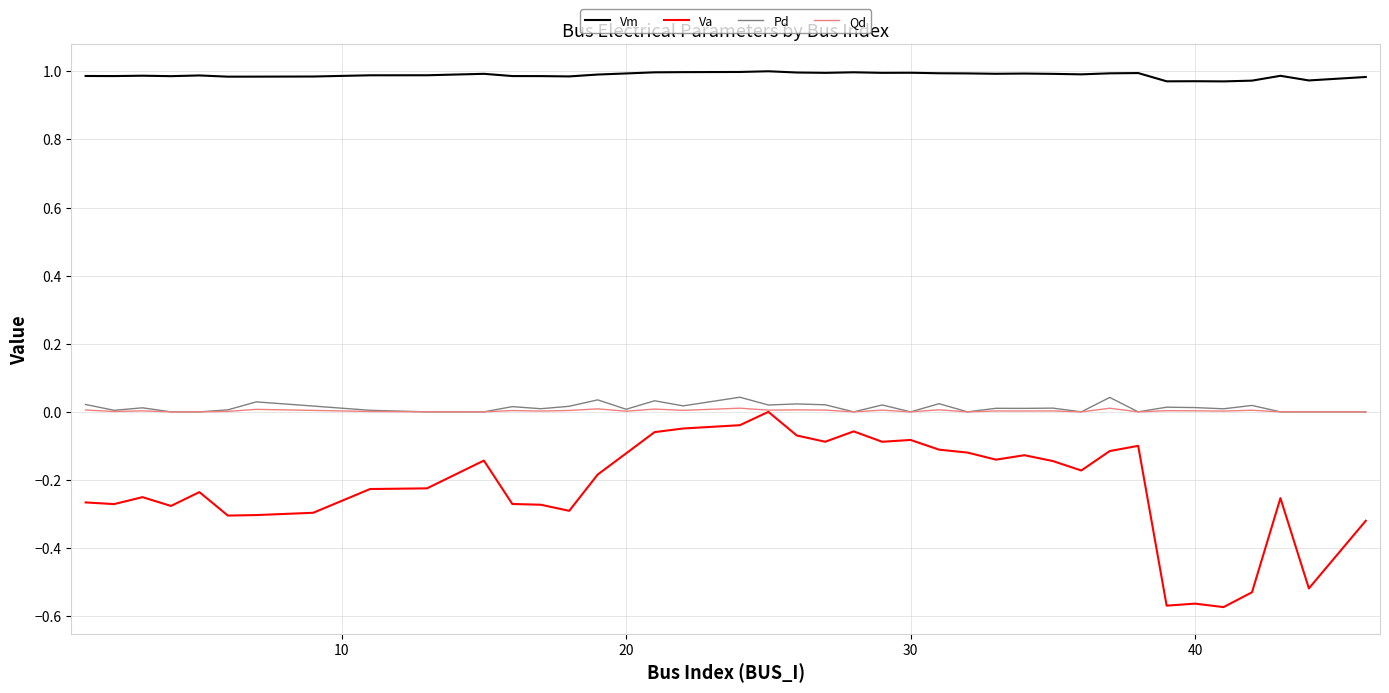

What is the difference between the maximum and minimum values in the Va series?

0.6